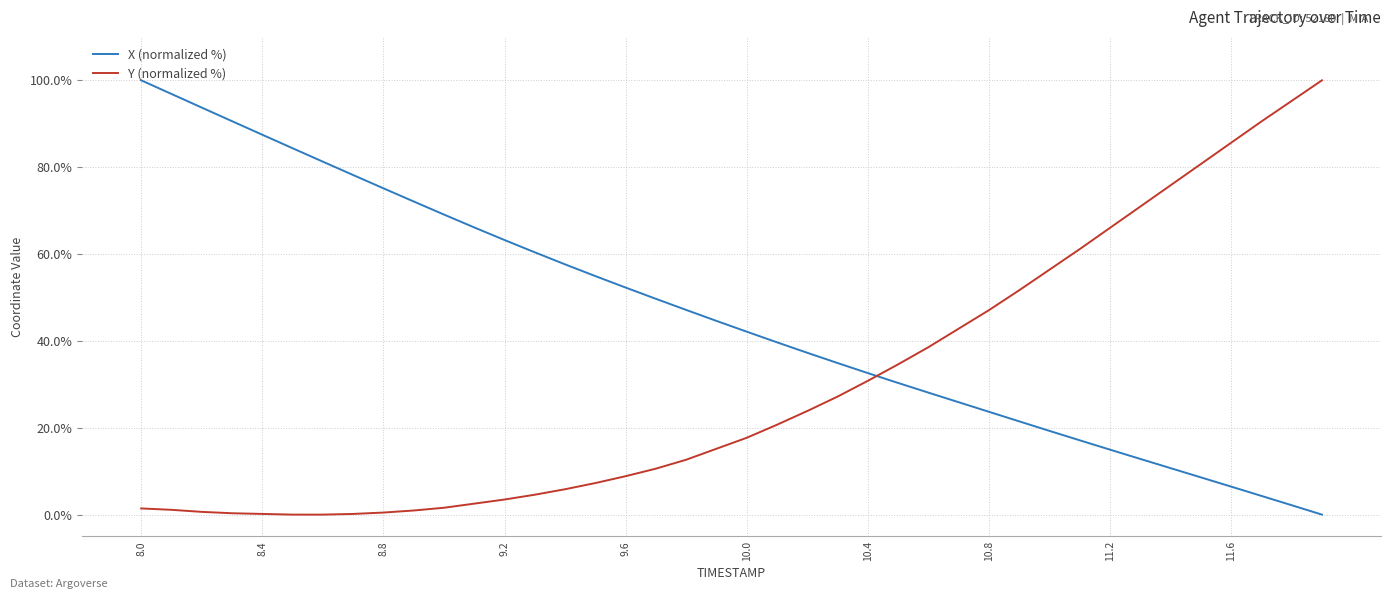

Rank the series by their average value, from lowest to highest.

Y (normalized %), X (normalized %)